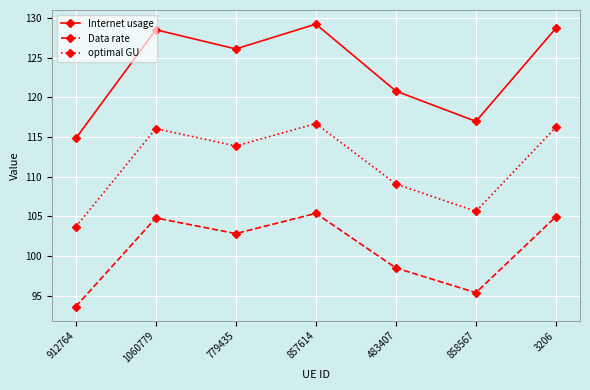

What is the sum of all Data rate values?

705.6